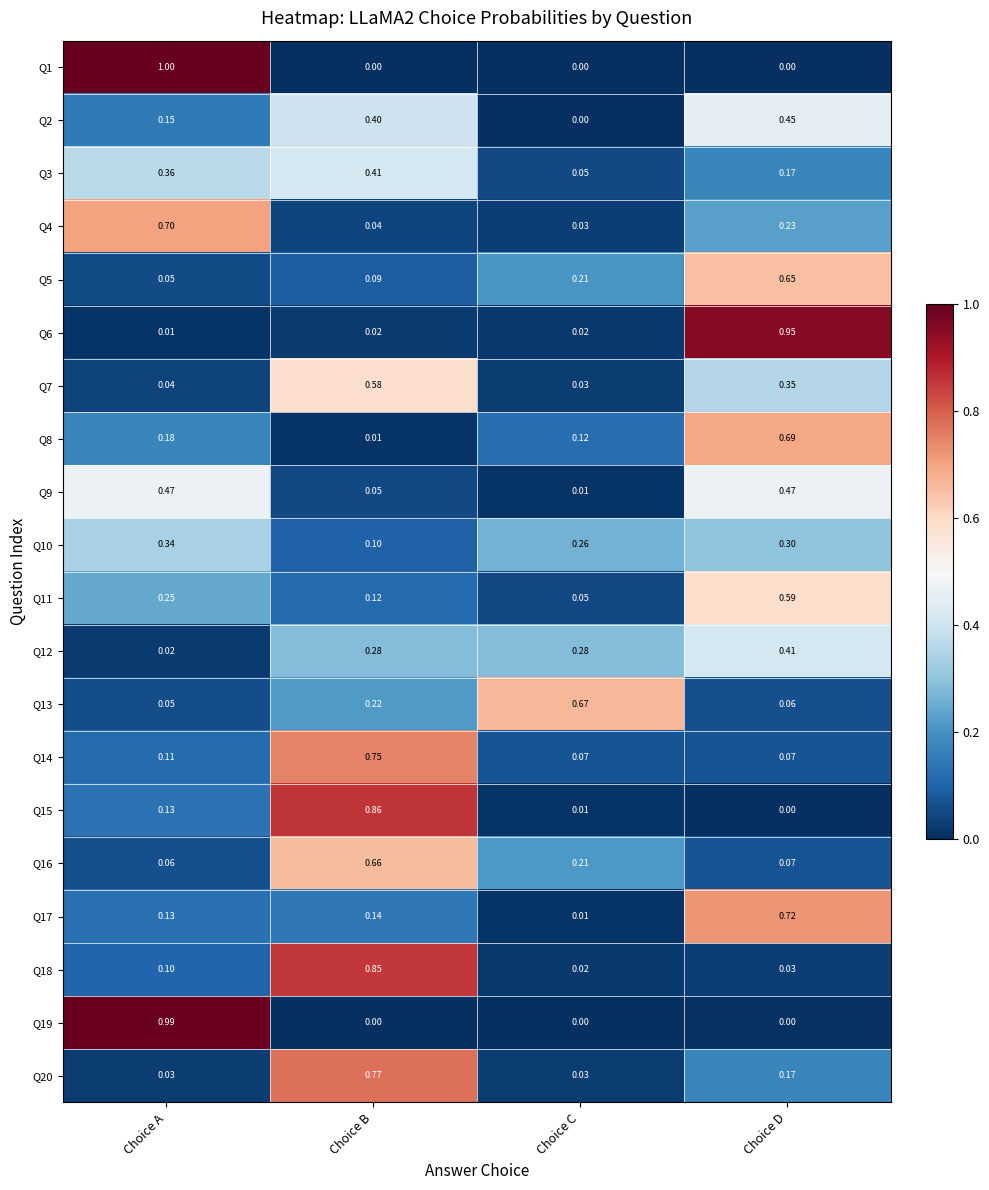

Between Choice A and Choice D, which series saw the biggest shift?

Q1